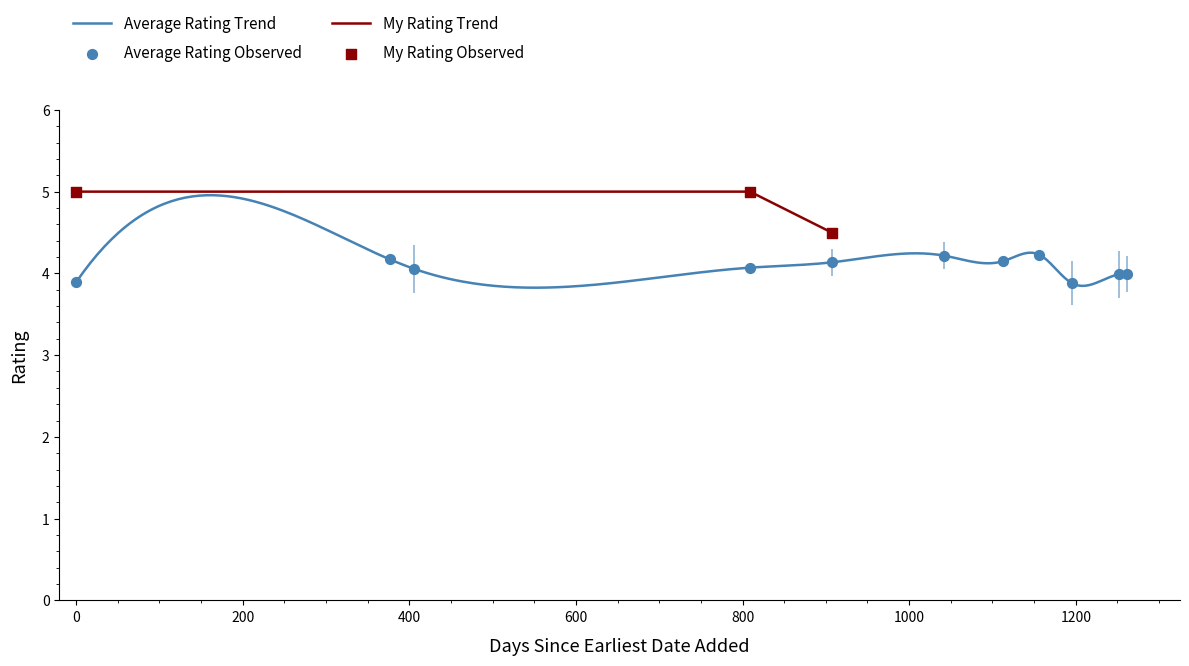

At how many categories does at least one series exceed 2?

38